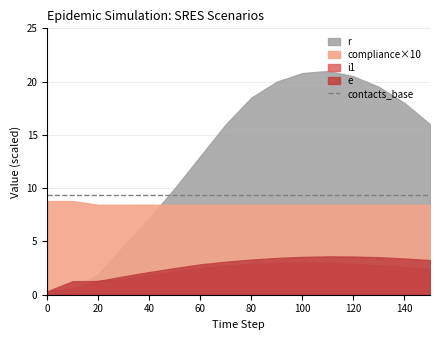

Where does the r series first go above 16000?

80